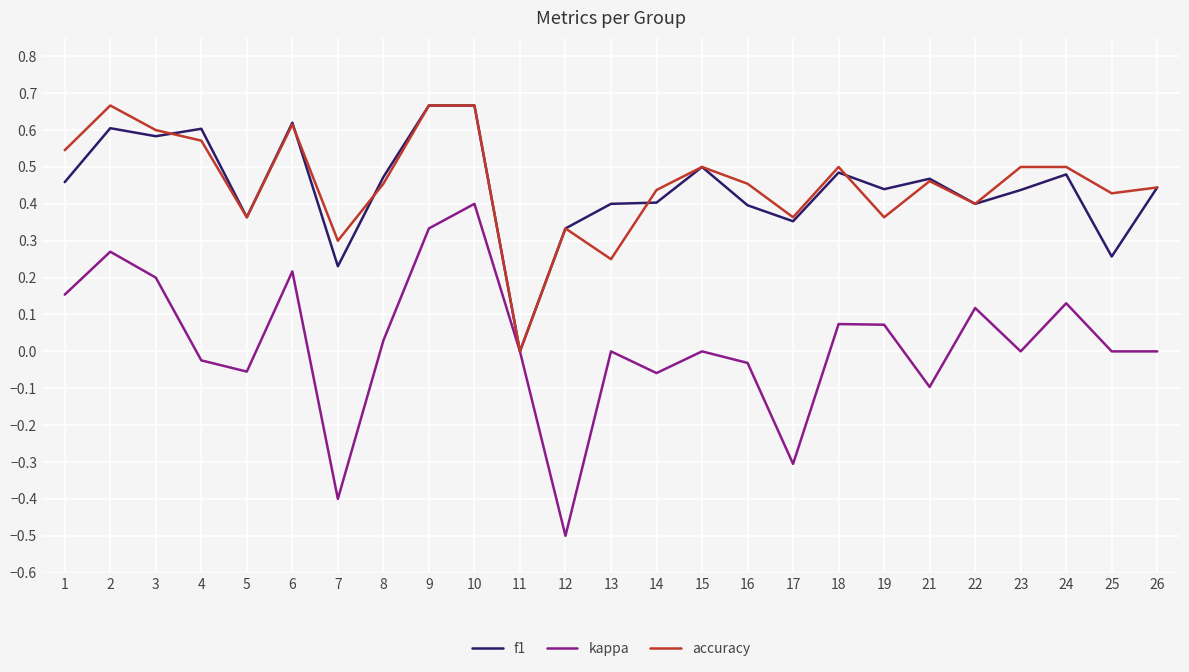

Which series changed the most between 8 and 17?

kappa